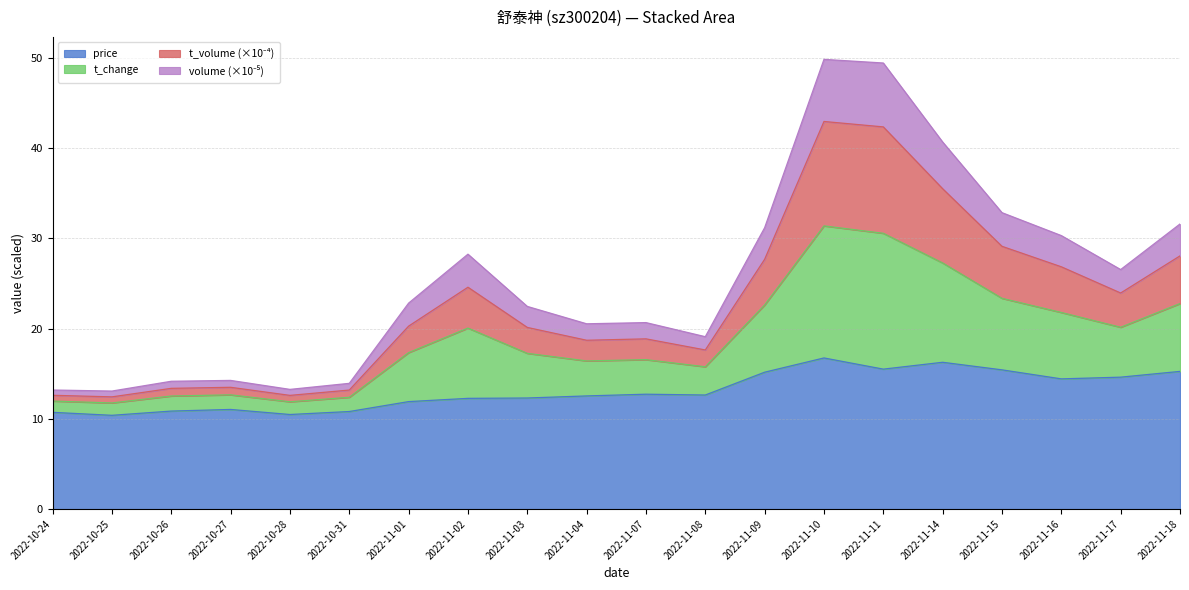

What is the average value of the price series?

13.1